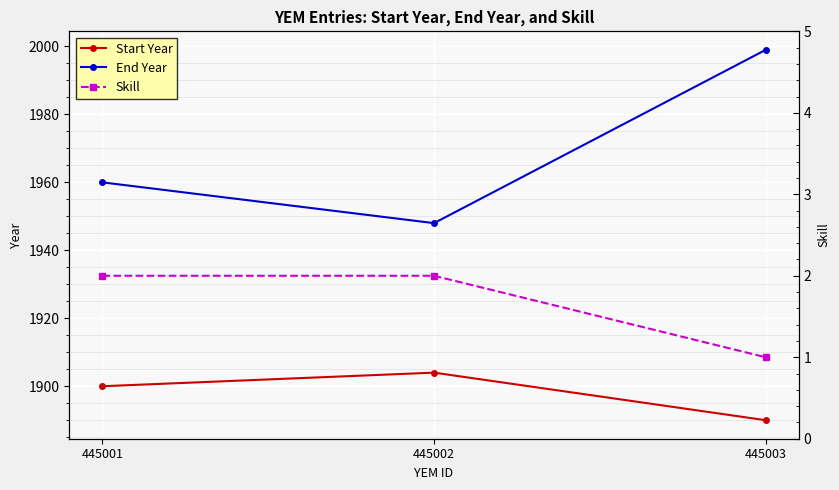

Is the value of Start Year at 445003 greater than the value of Skill at 445001?

Yes